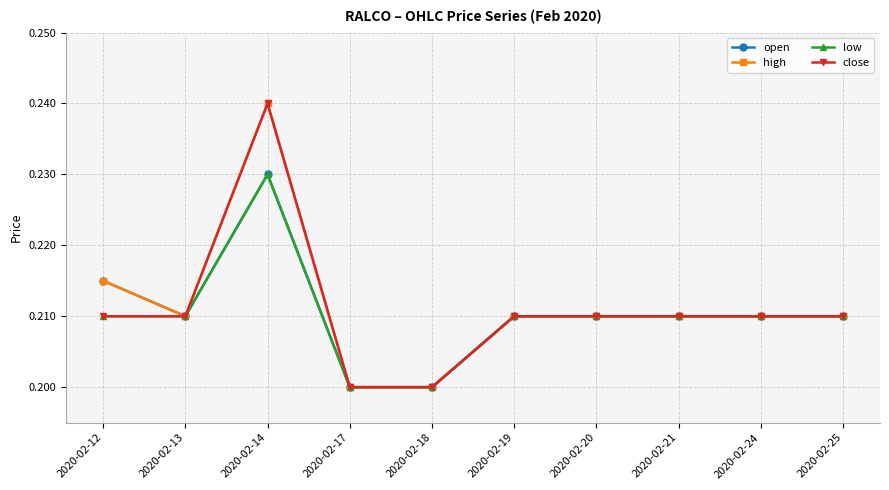

True or false: open has a value of 0.1 at 2020-02-25.

False